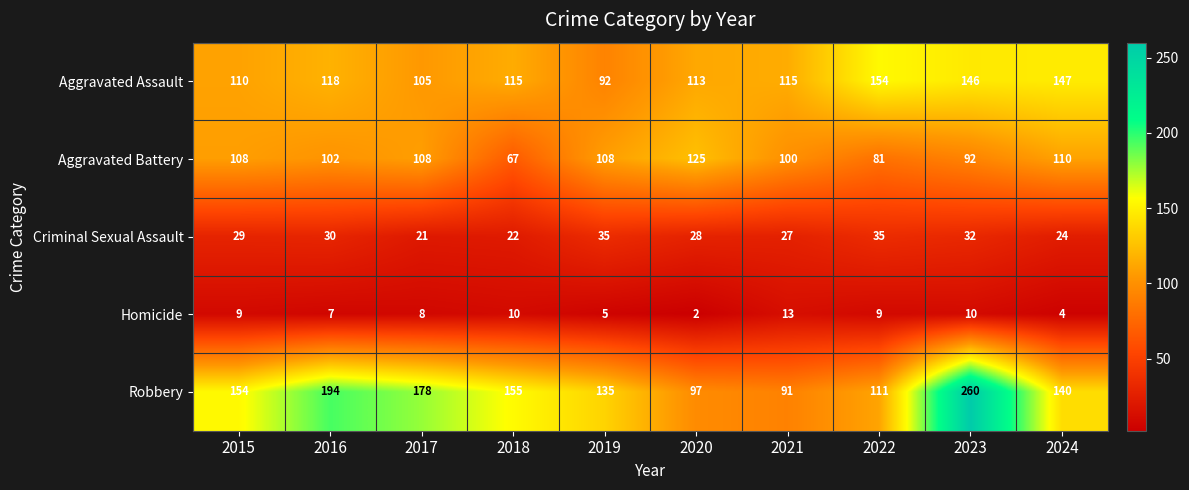

What is the sum of all Criminal Sexual Assault values?

283